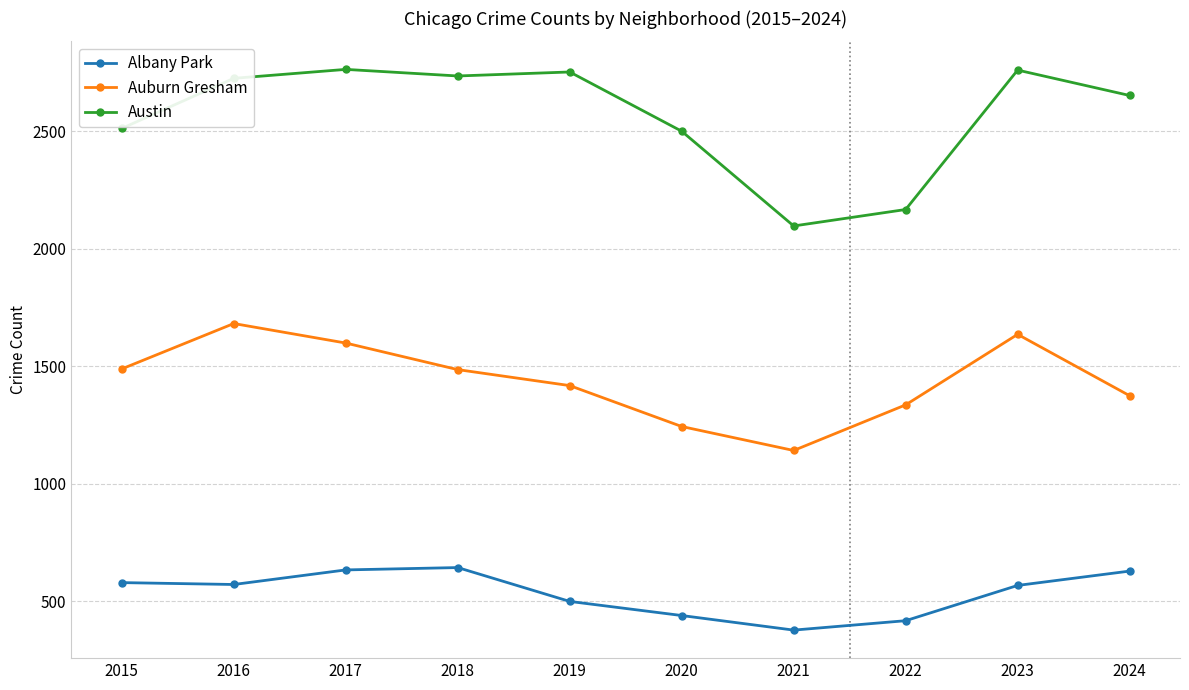

Which series has the largest range (max minus min)?

Austin